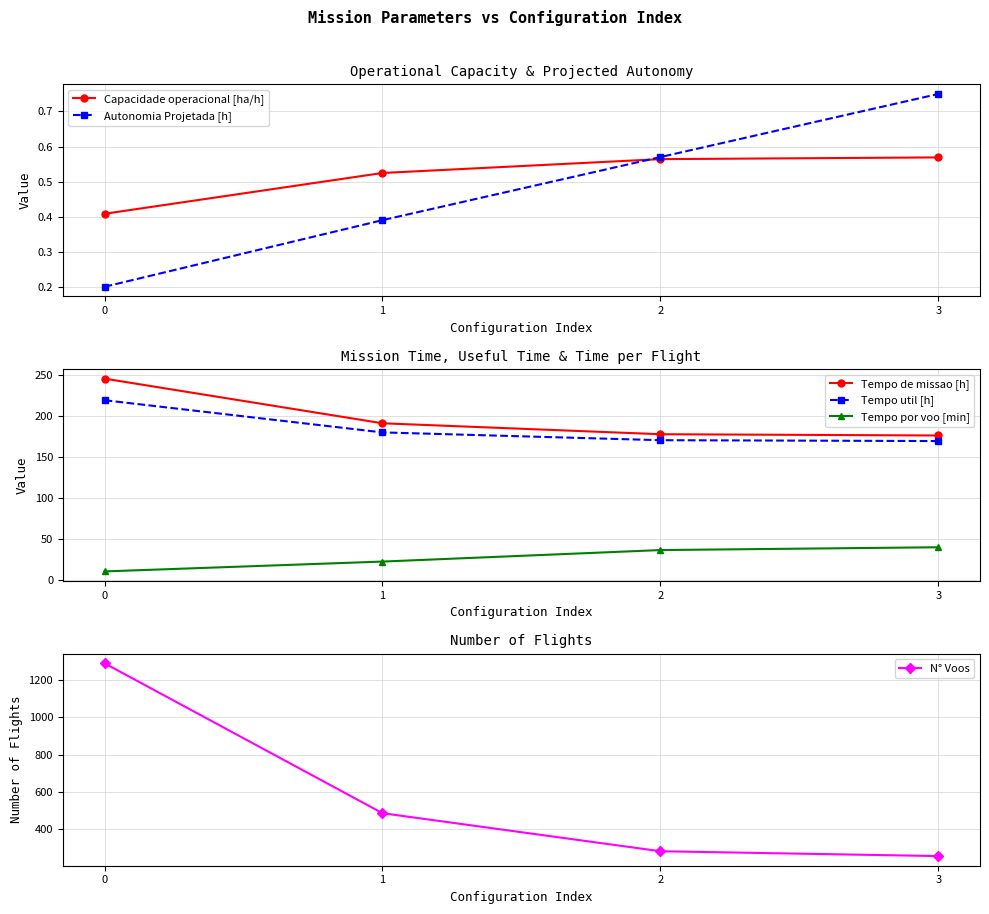

At which label is Tempo por voo [min] closest to 24?

1